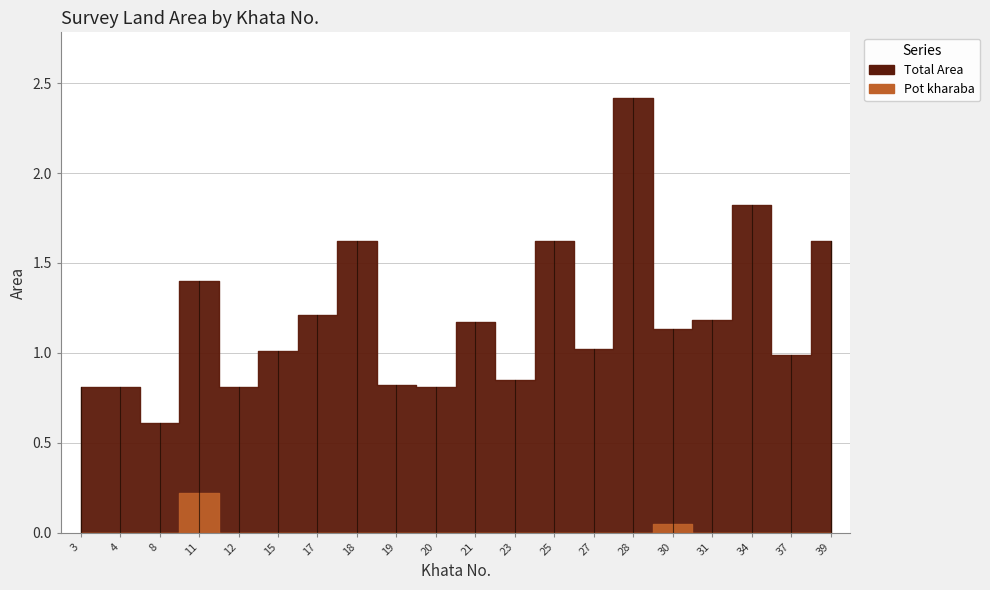

What are all the series names shown in the legend?

Total Area, Pot kharaba